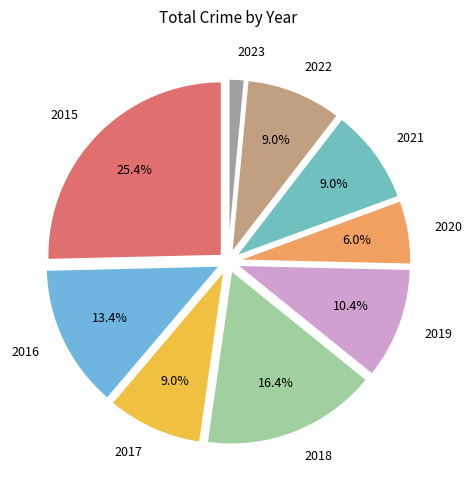

Which category has the smallest portion of the pie?

2023